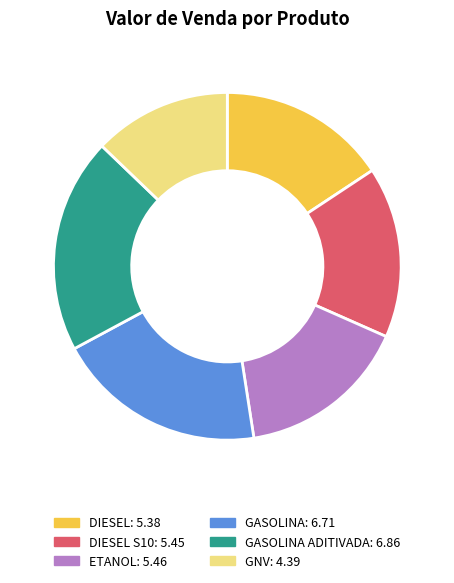

Is there any slice that represents more than half of the pie?

No